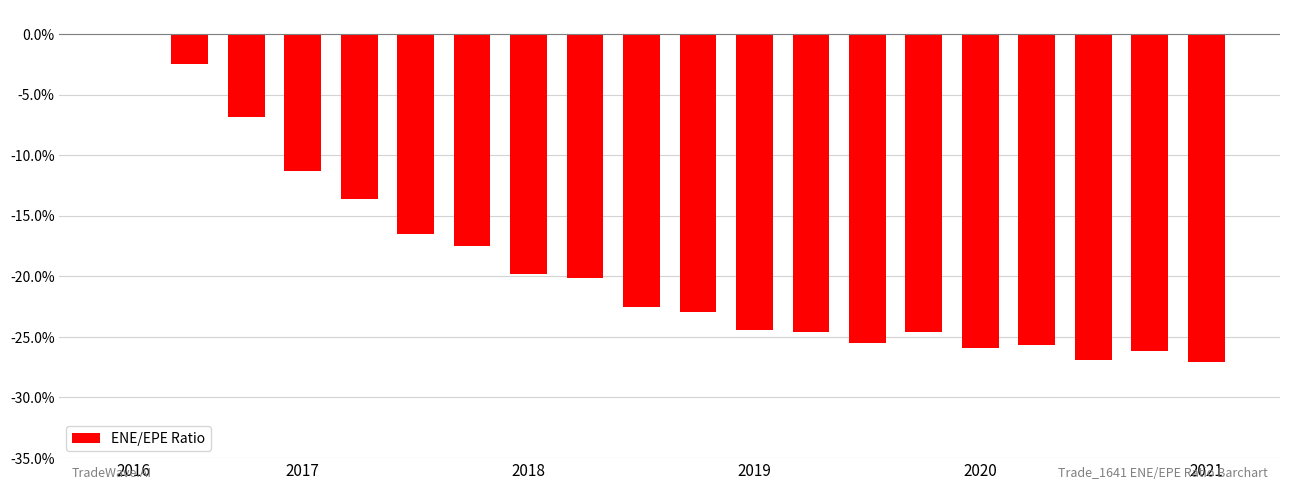

Reading left to right, extract all data points from this chart.

0.0	-0.0	-0.1	-0.1	-0.1	-0.2	-0.2	-0.2	-0.2	-0.2	-0.2	-0.2	-0.2	-0.3	-0.2	-0.3	-0.3	-0.3	-0.3	-0.3